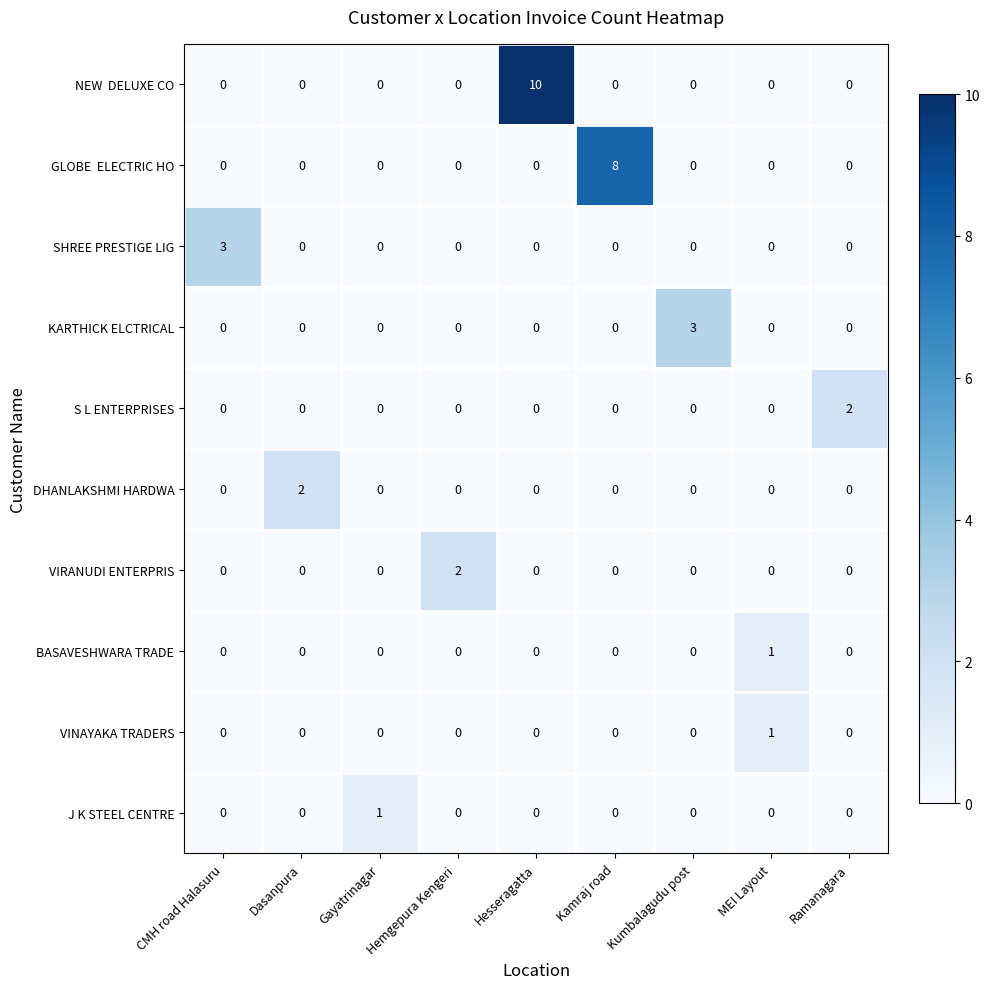

True or false: VIRANUDI ENTERPRIS has a value of -1 at Gayatrinagar.

False